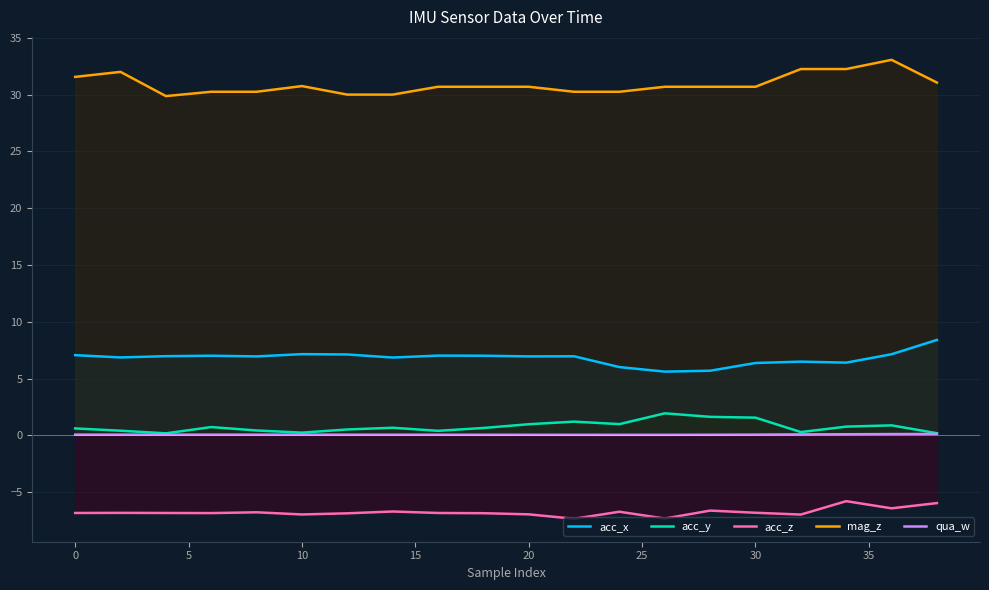

True or false: acc_x has more than 1 interior local peaks.

True